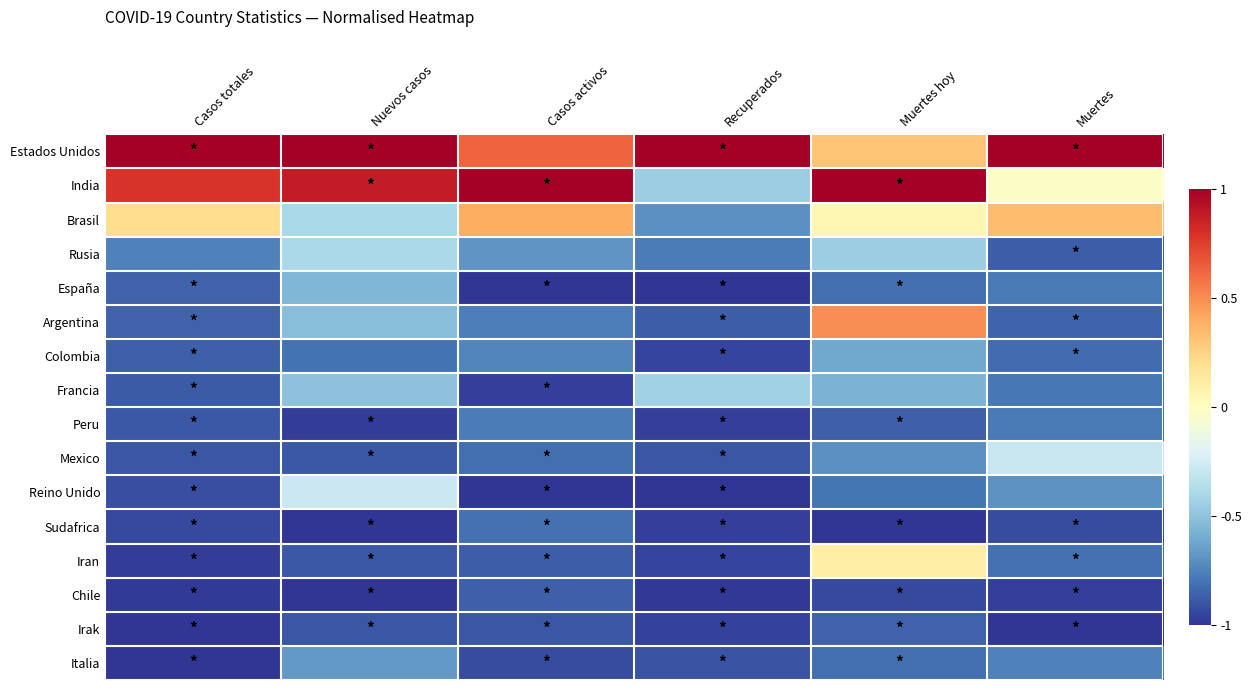

Reading left to right, extract all data points from this chart.

Estados Unidos: Casos totales=1.0	Nuevos casos=1.0	Casos activos=0.6	Recuperados=1.0	Muertes hoy=0.3	Muertes=1.0
India: Casos totales=0.8	Nuevos casos=0.9	Casos activos=1.0	Recuperados=-0.5	Muertes hoy=1.0	Muertes=-0.0
Brasil: Casos totales=0.2	Nuevos casos=-0.4	Casos activos=0.4	Recuperados=-0.7	Muertes hoy=0.0	Muertes=0.3
Rusia: Casos totales=-0.8	Nuevos casos=-0.4	Casos activos=-0.7	Recuperados=-0.8	Muertes hoy=-0.4	Muertes=-0.9
España: Casos totales=-0.9	Nuevos casos=-0.6	Casos activos=-1.0	Recuperados=-1.0	Muertes hoy=-0.8	Muertes=-0.8
Argentina: Casos totales=-0.9	Nuevos casos=-0.5	Casos activos=-0.8	Recuperados=-0.9	Muertes hoy=0.5	Muertes=-0.8
Colombia: Casos totales=-0.9	Nuevos casos=-0.8	Casos activos=-0.7	Recuperados=-0.9	Muertes hoy=-0.6	Muertes=-0.8
Francia: Casos totales=-0.9	Nuevos casos=-0.5	Casos activos=-1.0	Recuperados=-0.4	Muertes hoy=-0.6	Muertes=-0.8
Peru: Casos totales=-0.9	Nuevos casos=-1.0	Casos activos=-0.8	Recuperados=-1.0	Muertes hoy=-0.9	Muertes=-0.8
Mexico: Casos totales=-0.9	Nuevos casos=-0.9	Casos activos=-0.8	Recuperados=-0.9	Muertes hoy=-0.7	Muertes=-0.3
Reino Unido: Casos totales=-0.9	Nuevos casos=-0.3	Casos activos=-1.0	Recuperados=-1.0	Muertes hoy=-0.8	Muertes=-0.7
Sudafrica: Casos totales=-0.9	Nuevos casos=-1.0	Casos activos=-0.8	Recuperados=-1.0	Muertes hoy=-1.0	Muertes=-0.9
Iran: Casos totales=-1.0	Nuevos casos=-0.9	Casos activos=-0.9	Recuperados=-0.9	Muertes hoy=0.1	Muertes=-0.8
Chile: Casos totales=-1.0	Nuevos casos=-1.0	Casos activos=-0.9	Recuperados=-1.0	Muertes hoy=-0.9	Muertes=-1.0
Irak: Casos totales=-1.0	Nuevos casos=-0.9	Casos activos=-0.9	Recuperados=-1.0	Muertes hoy=-0.9	Muertes=-1.0
Italia: Casos totales=-1.0	Nuevos casos=-0.7	Casos activos=-0.9	Recuperados=-0.9	Muertes hoy=-0.8	Muertes=-0.8